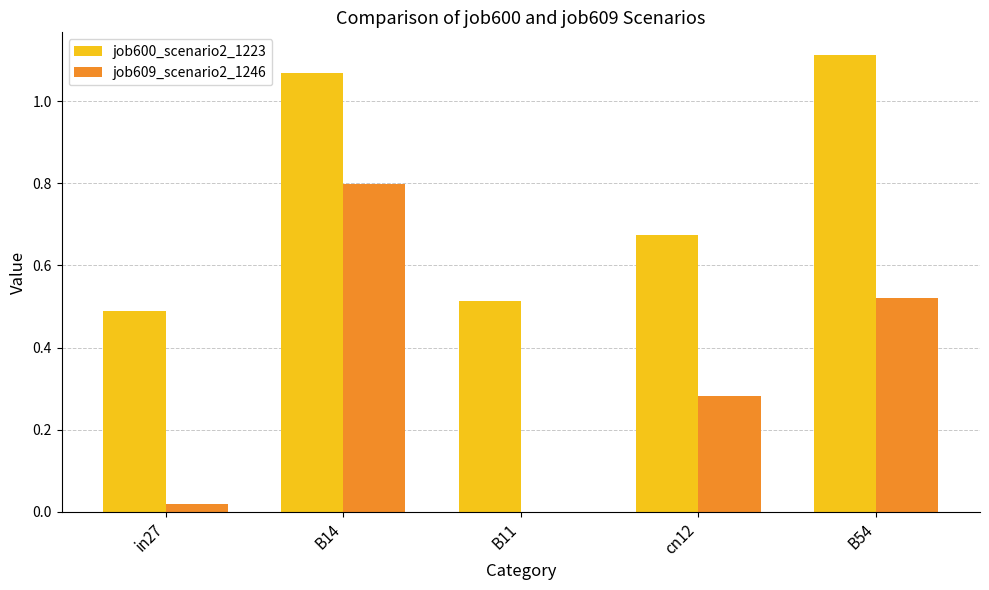

How many groups of bars are there?

5